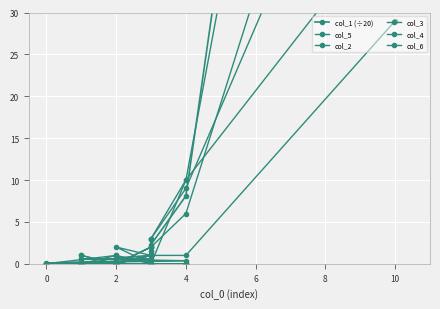

Which series ends up on top after the final intersection of col_2 and col_1 (÷20)?

col_2